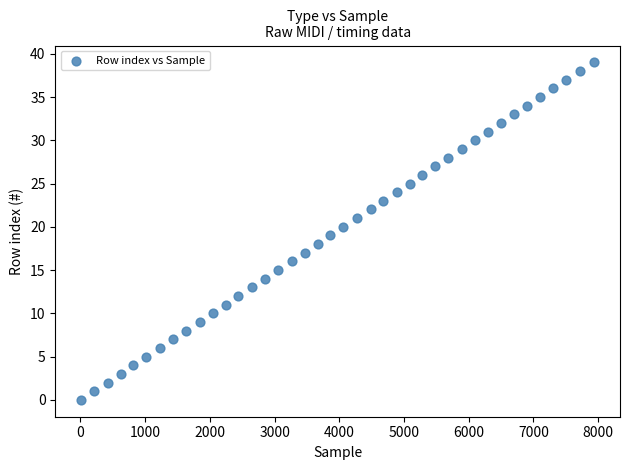

What is the range of X values (max minus min)?

7935